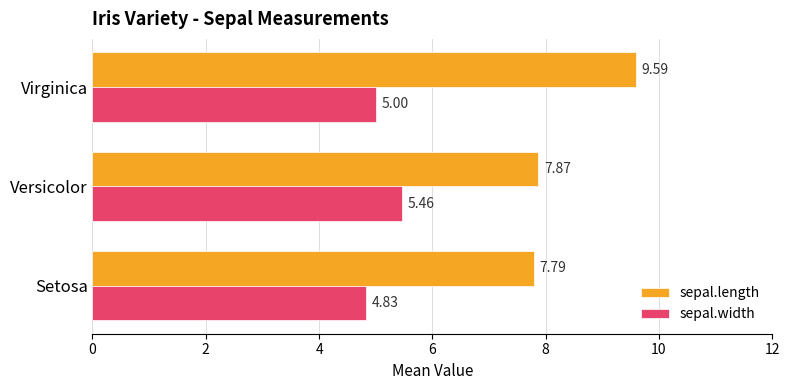

At which category is the sum across all series the highest?

Virginica